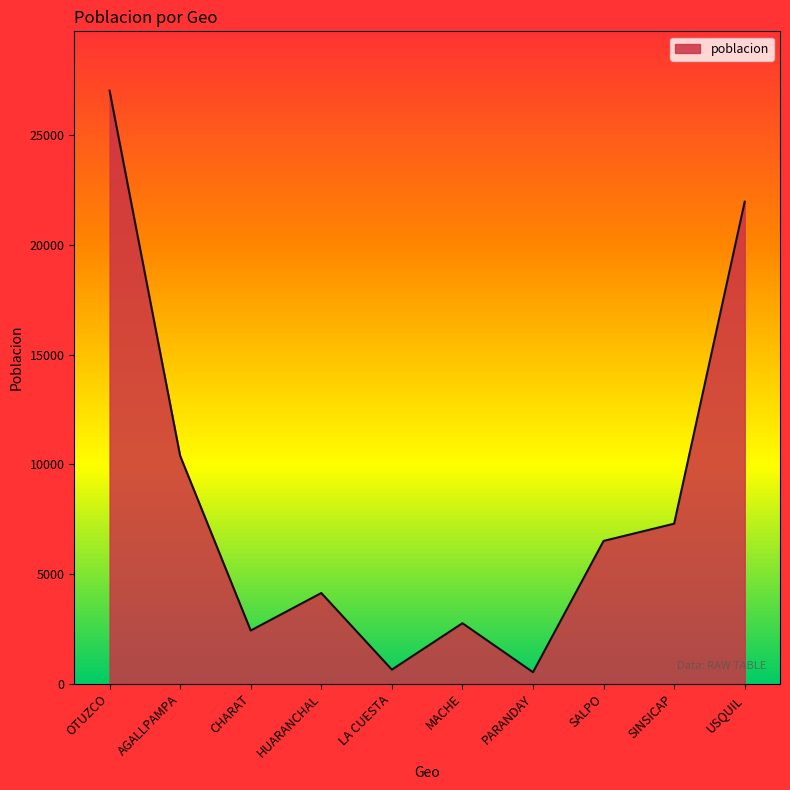

Approximately how many times larger is the value at LA CUESTA compared to PARANDAY?

1.2